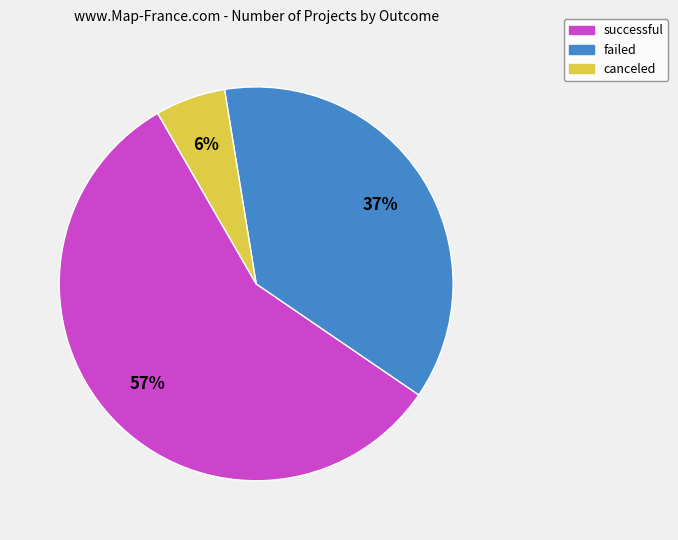

To the nearest percent, what is the average slice percentage?

33%